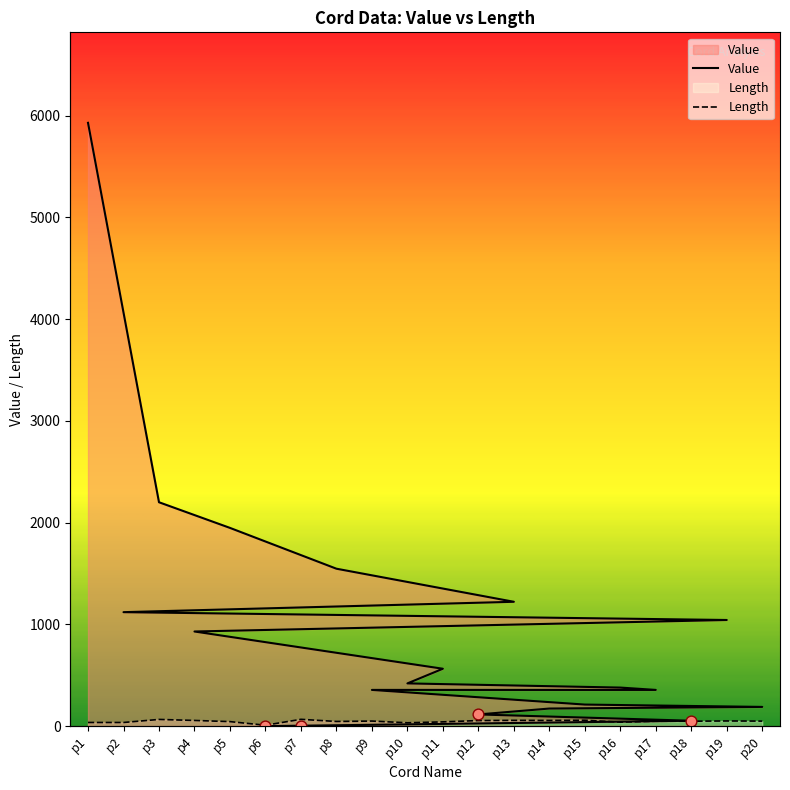

What are all the series names shown in the legend?

Value, Length